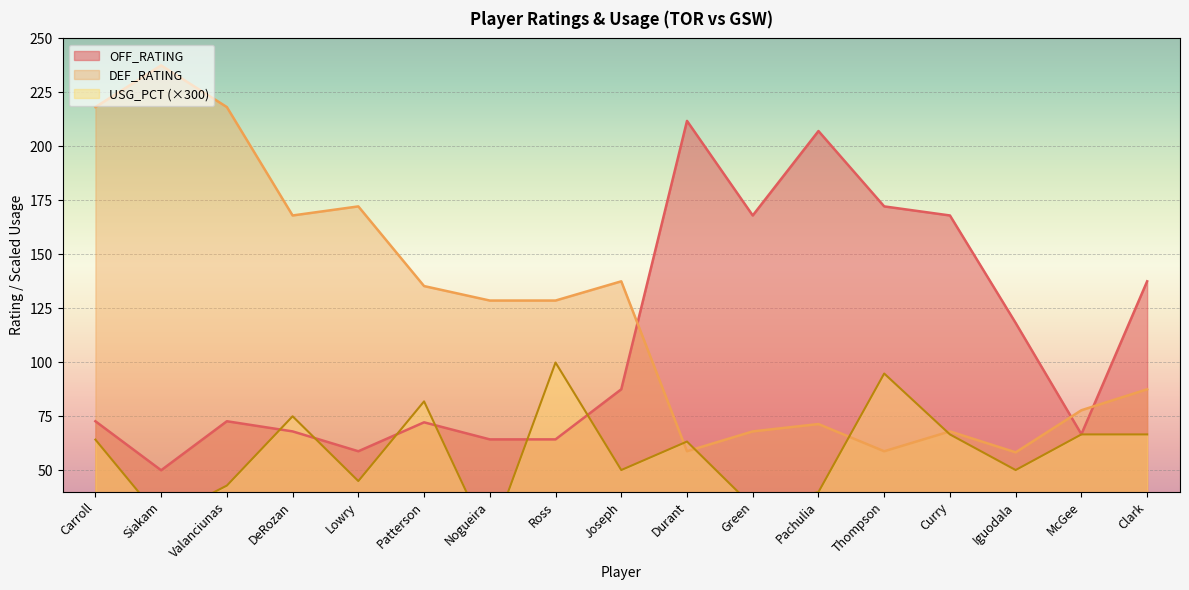

Read the OFF_RATING value at Ross.

64.3